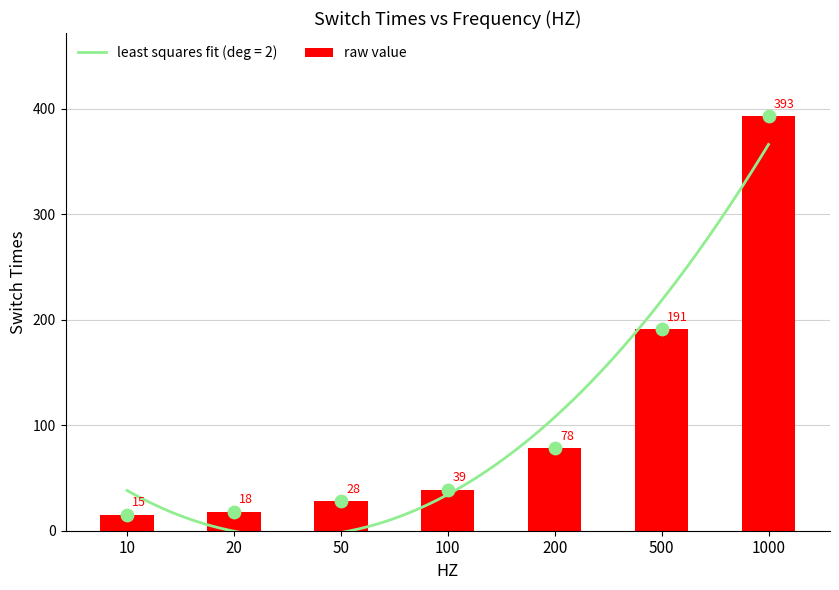

What is the ratio of the value at 1000 to the value at 200?

5.0